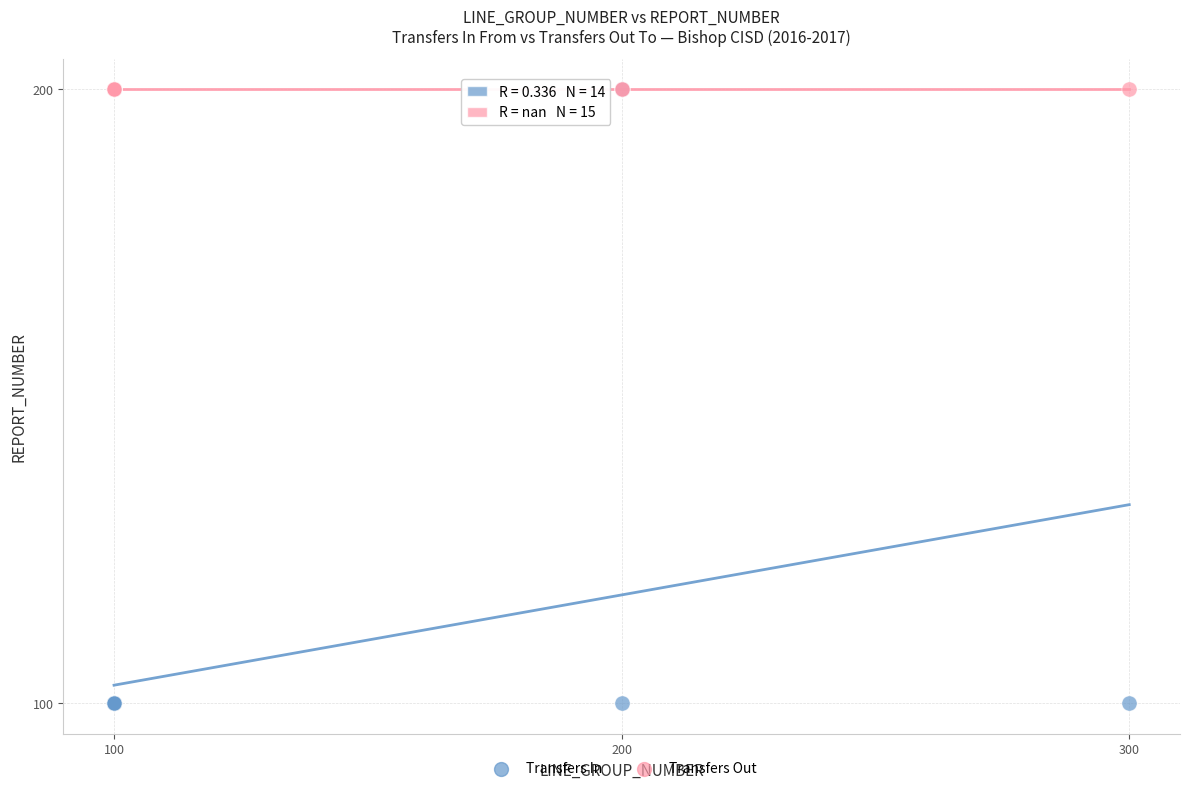

Which series reaches the minimum Y coordinate?

Transfers In